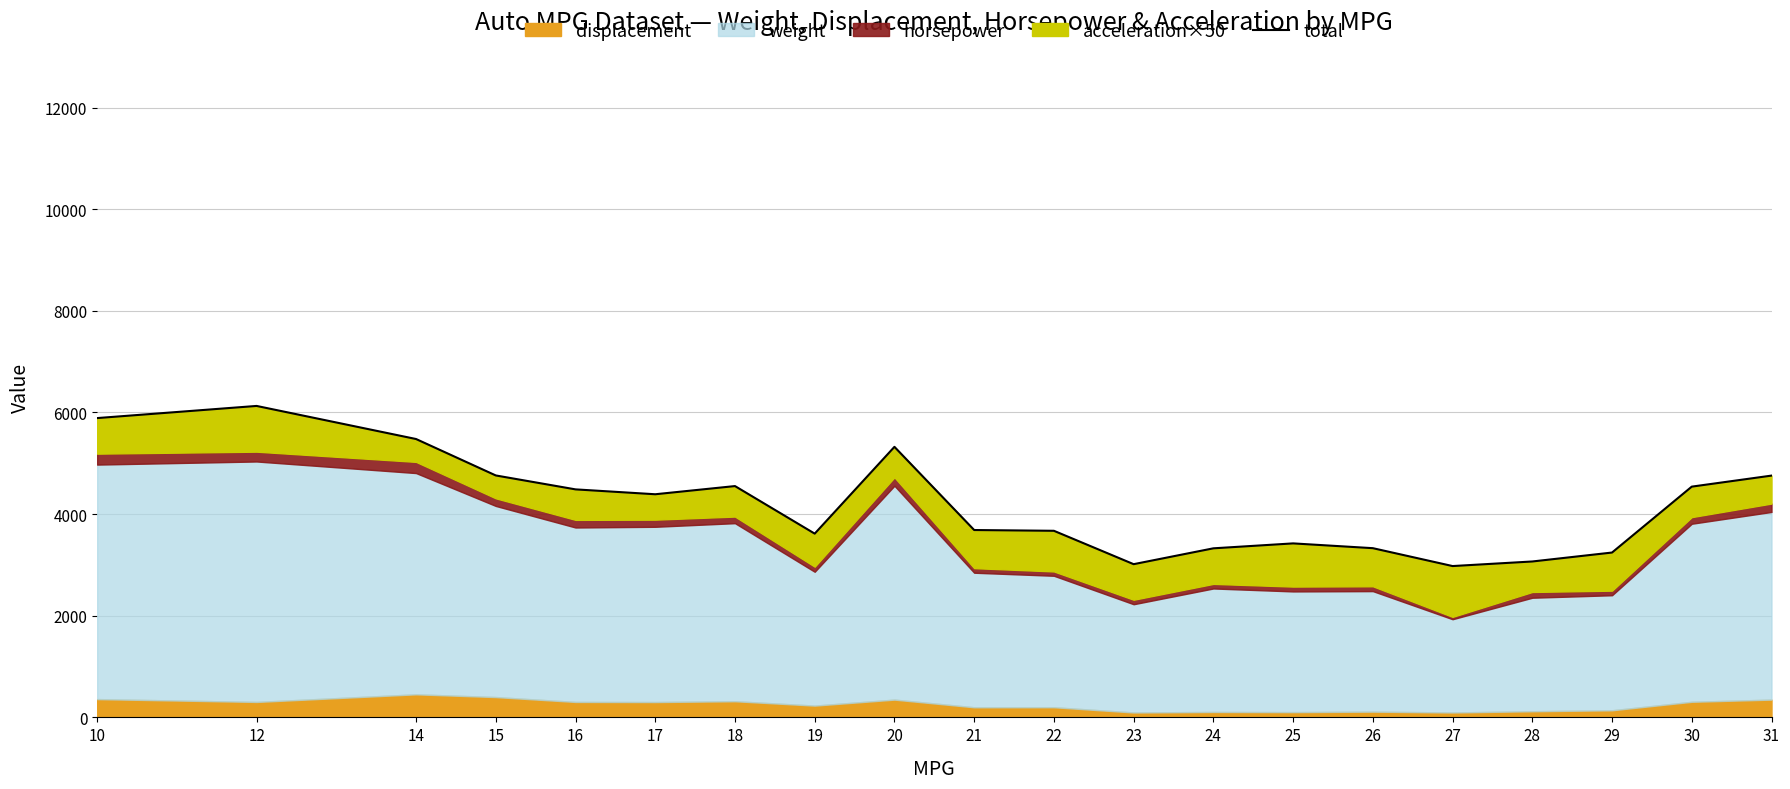

Between 15 and 17, which is larger?

15